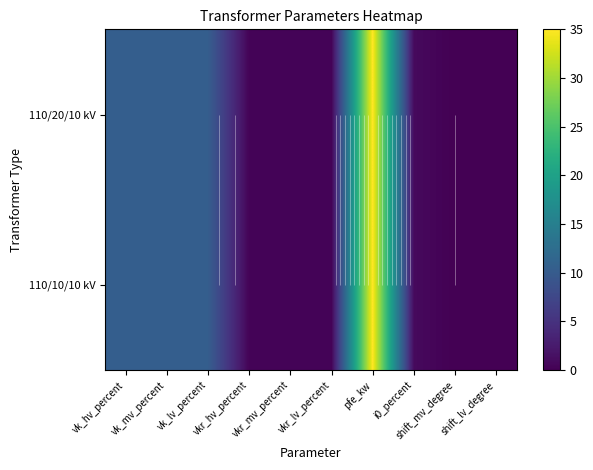

How many data points does each series have?

10